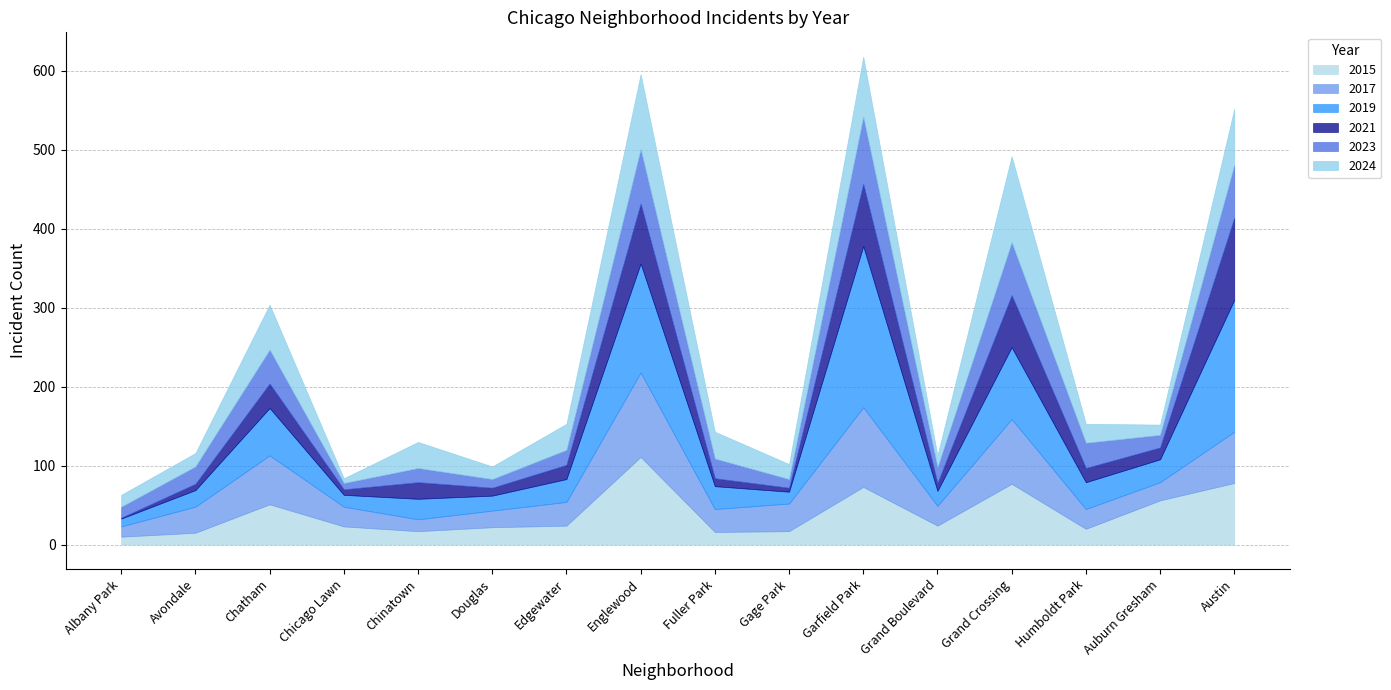

What is the value of the 2019 point at the 12th from the left?

19